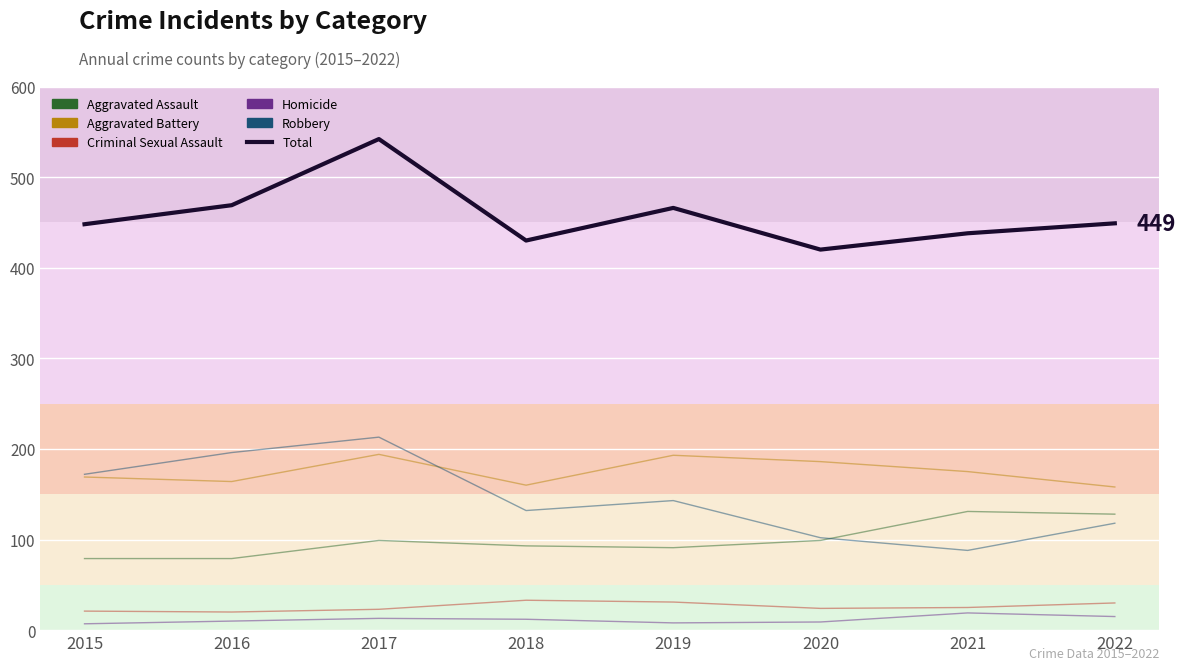

What is the average value?

458